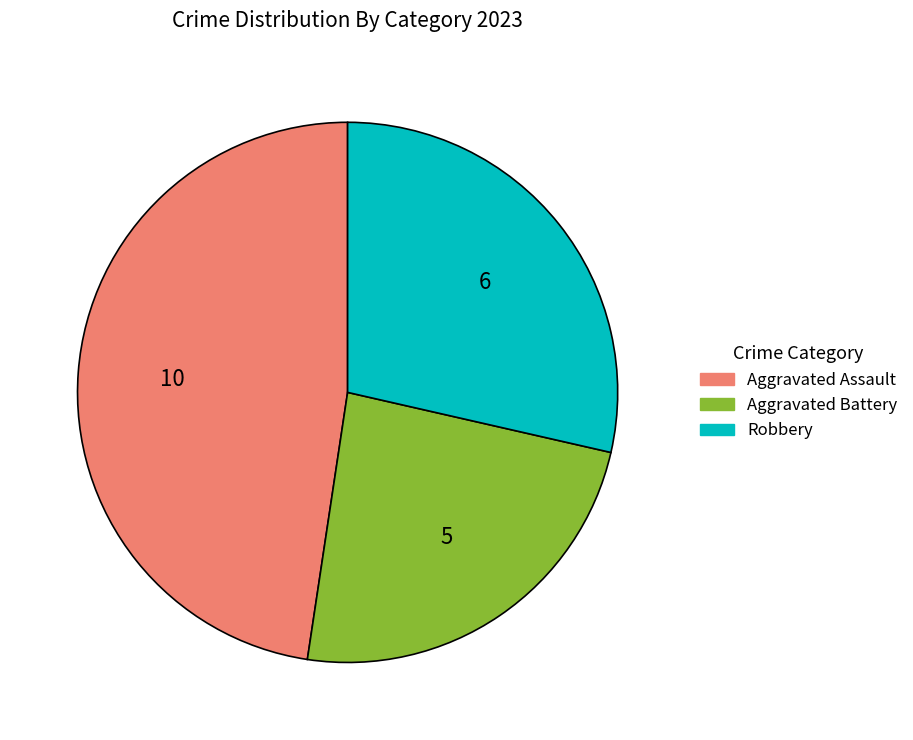

Is there a majority slice in this chart?

No